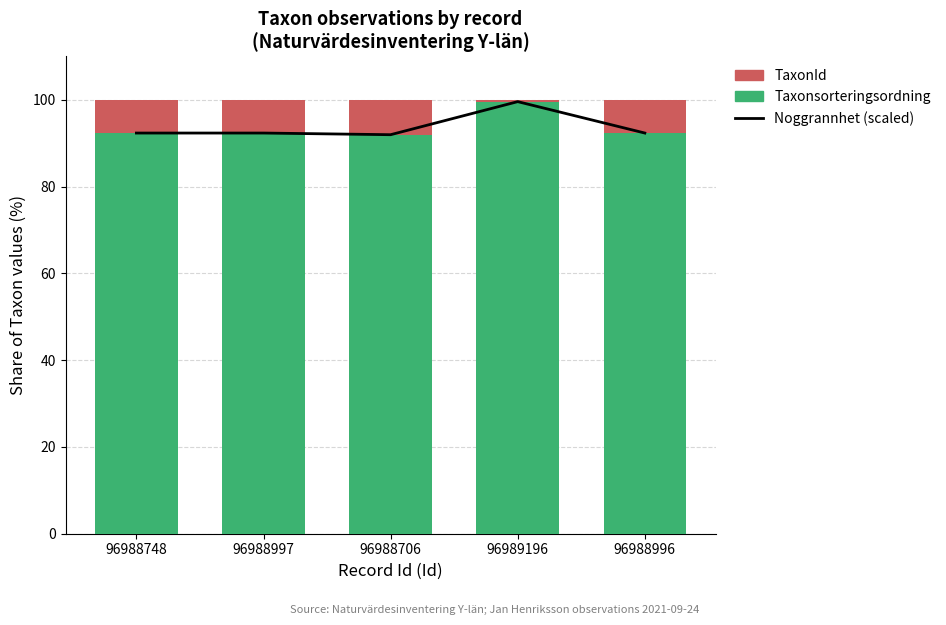

Where is Noggrannhet (scaled) nearest to the value 95?

96988748